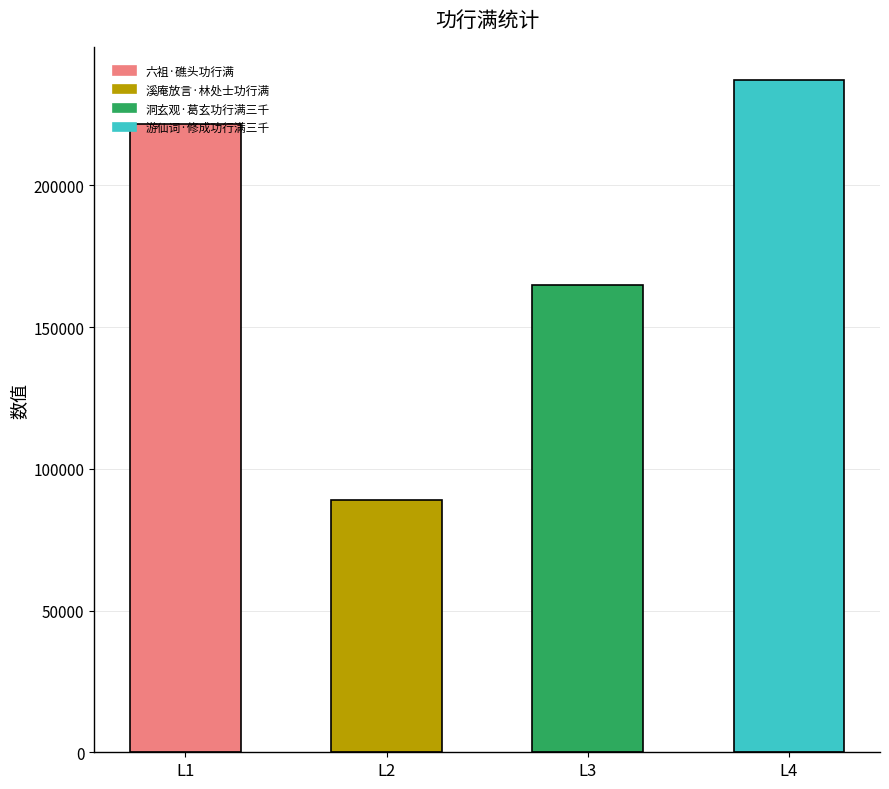

What is the sum of the values at 六祖·礁头功行满 and 游仙词·修成功行满三千?

458517